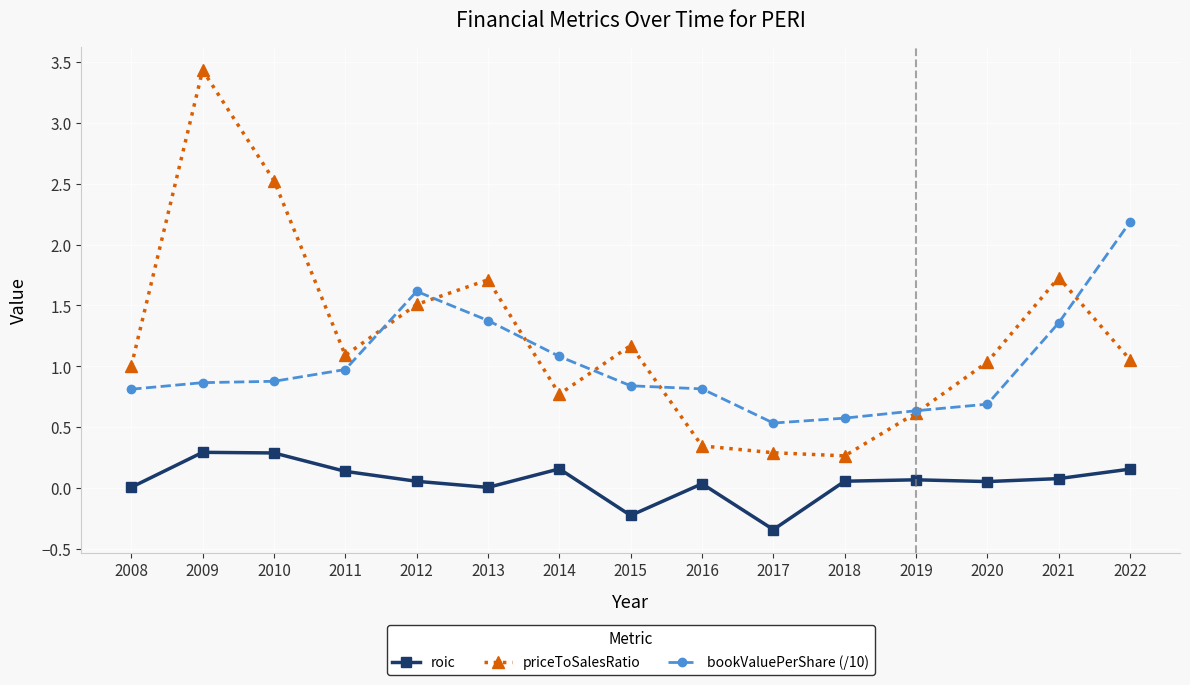

In roic, how many points are lower than both neighbors (excluding endpoints)?

4